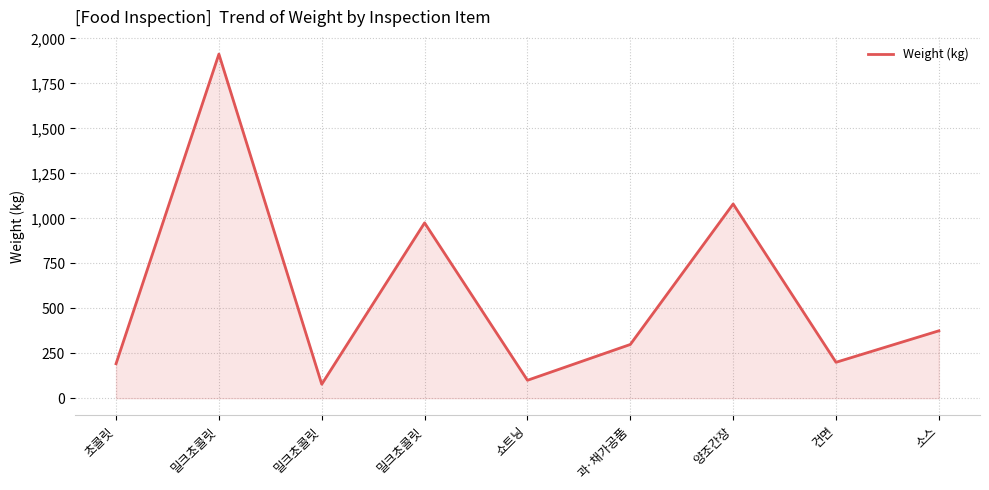

What is the maximum value shown in the chart?

1913